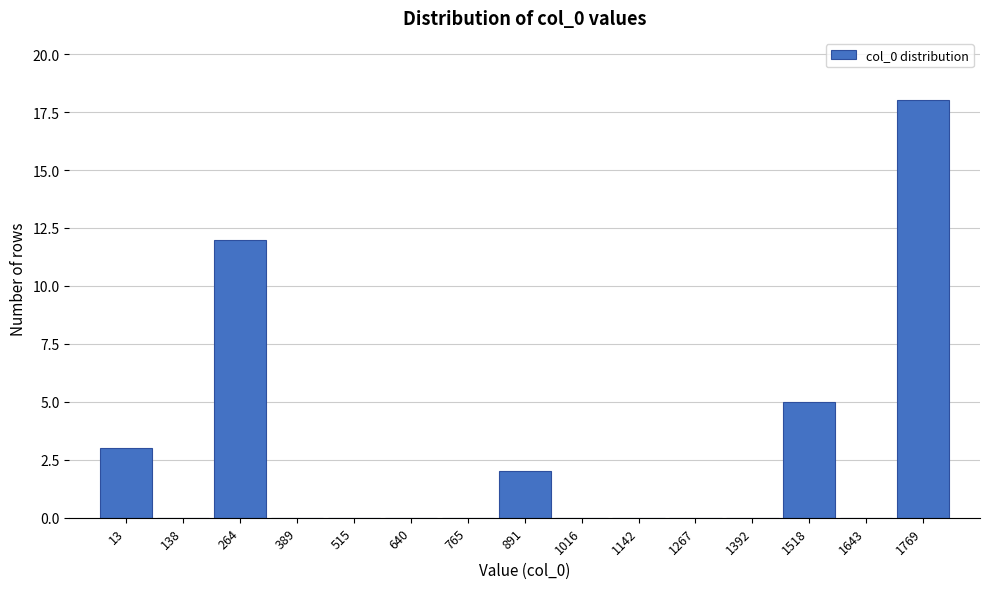

Reading left to right, what are all the values shown in this chart?

13=3	138=0	264=12	389=0	515=0	640=0	765=0	891=2	1016=0	1142=0	1267=0	1392=0	1518=5	1643=0	1769=18